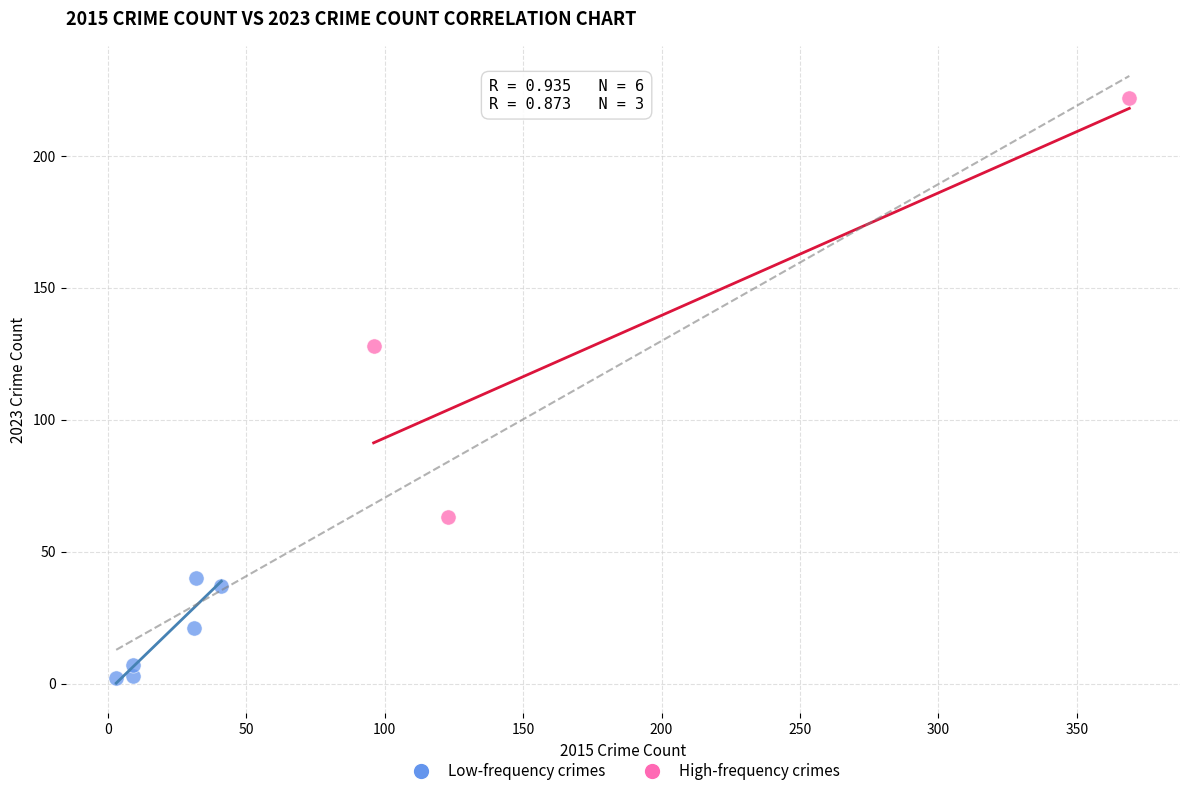

What are all the series names shown in the legend?

Low-frequency crimes, High-frequency crimes